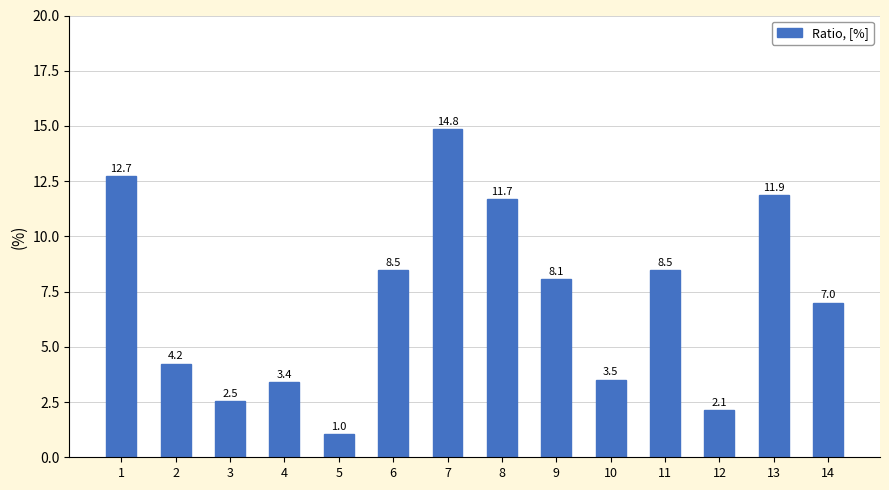

Is it true that the value at 7 is 19.3?

False